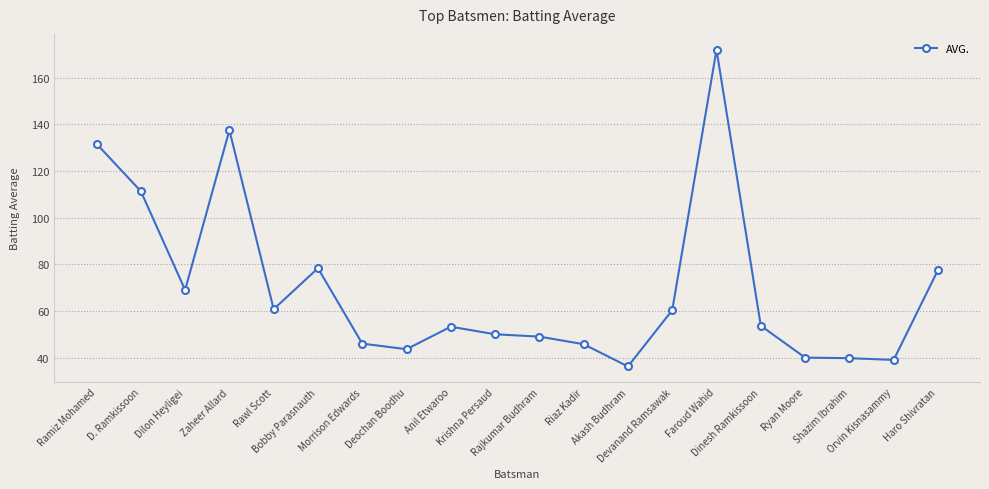

What is the maximum value shown in the chart?

172.0